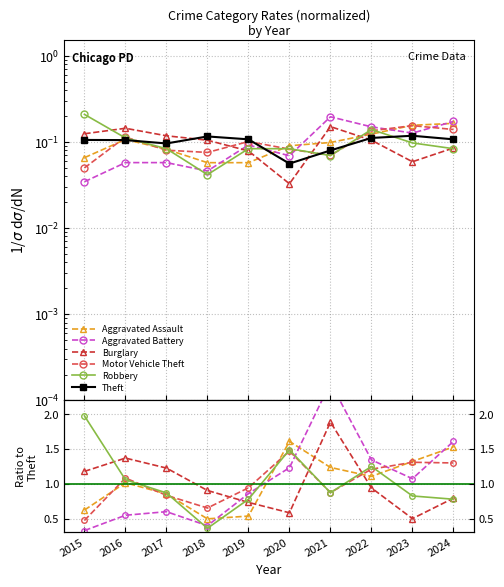

True or false: Robbery has a value of 0.3 at 2022.

False